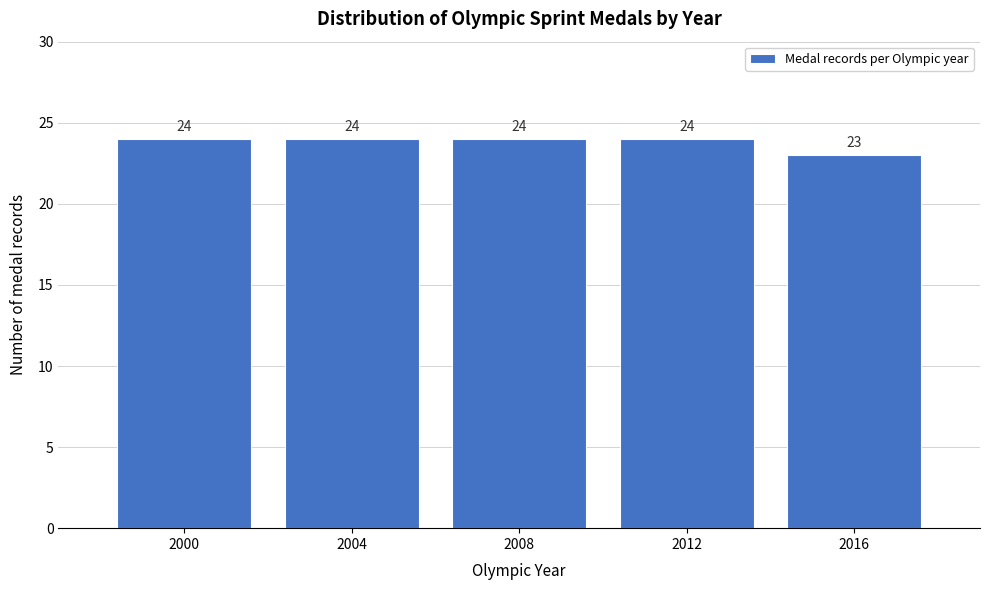

Reading left to right, what are all the values shown in this chart?

24	24	24	24	23